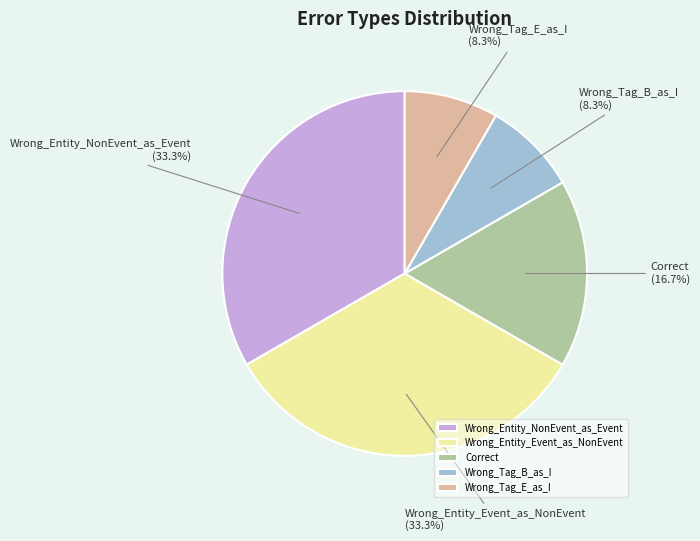

Is Wrong_Entity_Event_as_NonEvent the majority of the pie?

No